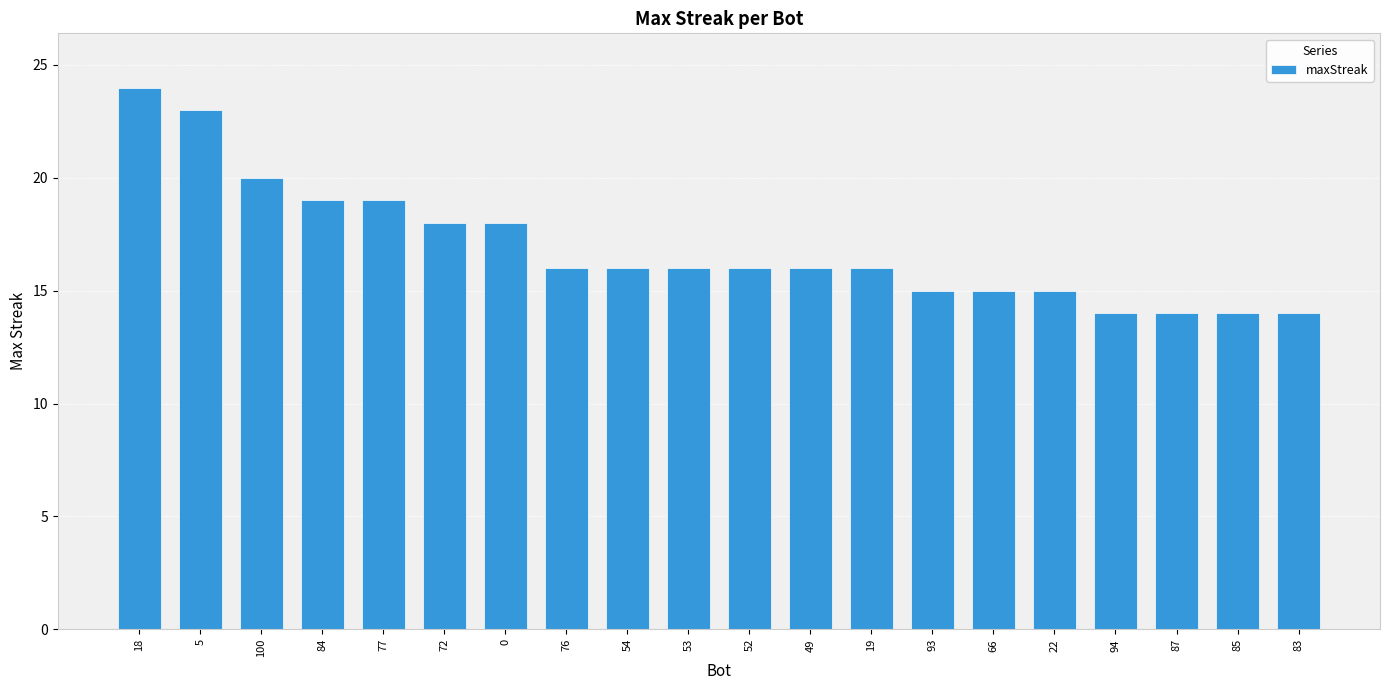

Reading left to right, extract all data points from this chart.

24	23	20	19	19	18	18	16	16	16	16	16	16	15	15	15	14	14	14	14